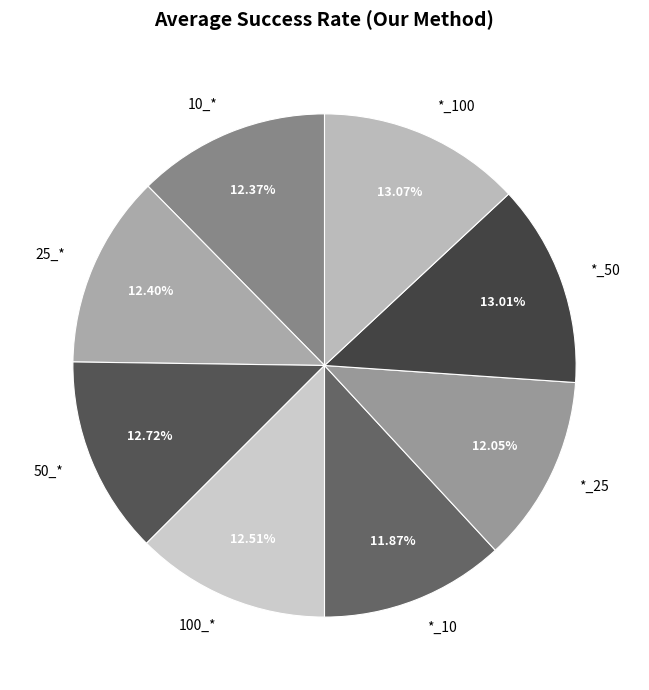

What percentage is the 100_* slice, to the nearest percent?

13%